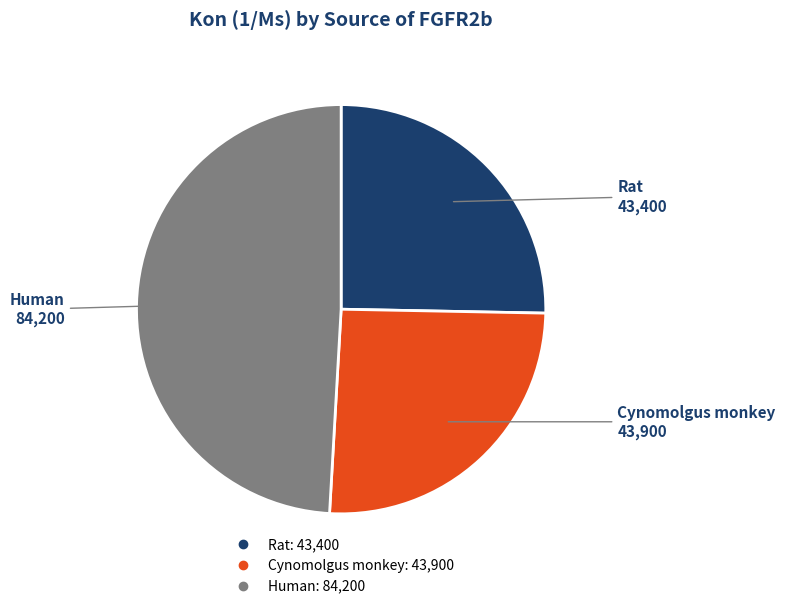

Which category has the biggest portion of the pie?

Human